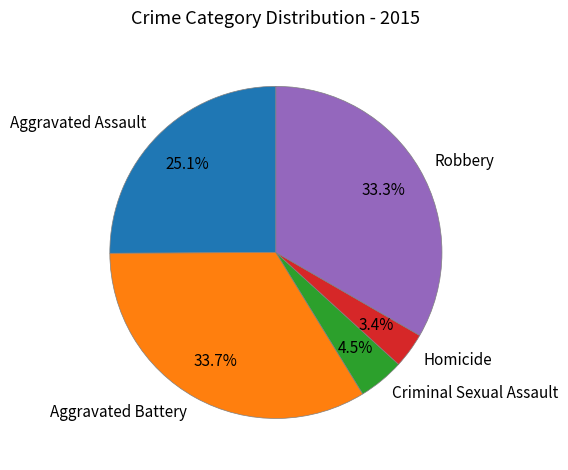

Is there any slice that represents more than half of the pie?

No